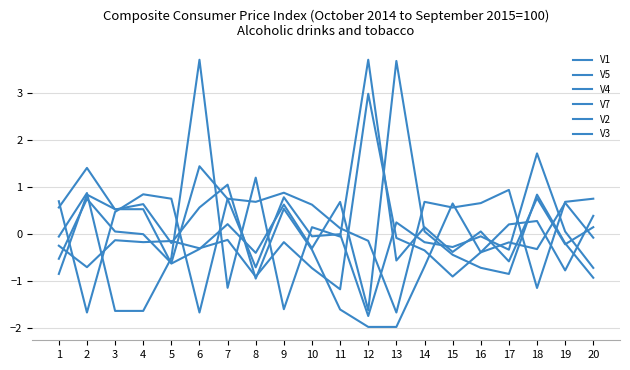

Which category has the lowest value in the V4 series?

3